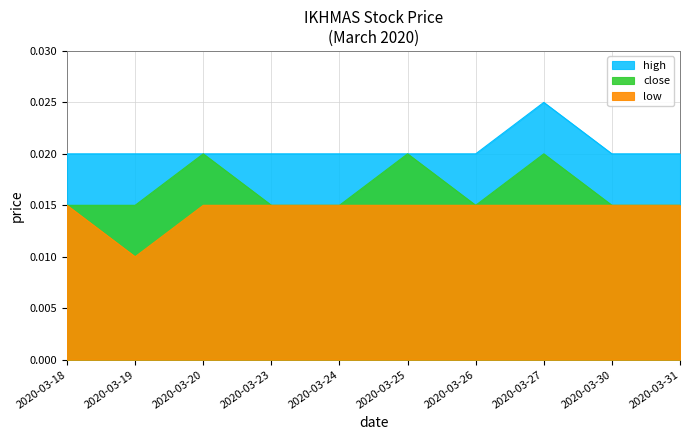

True or false: close and low intersect in this chart.

False